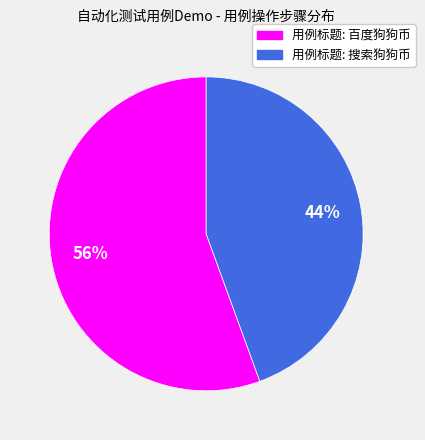

Which category has the biggest portion of the pie?

用例标题: 百度狗狗币